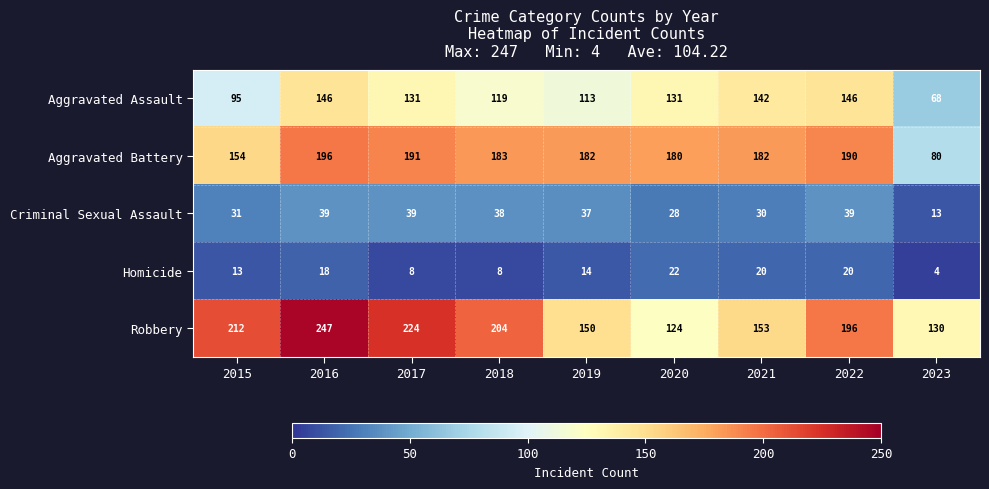

What is the sum of the Criminal Sexual Assault values at 2020 and 2017?

67